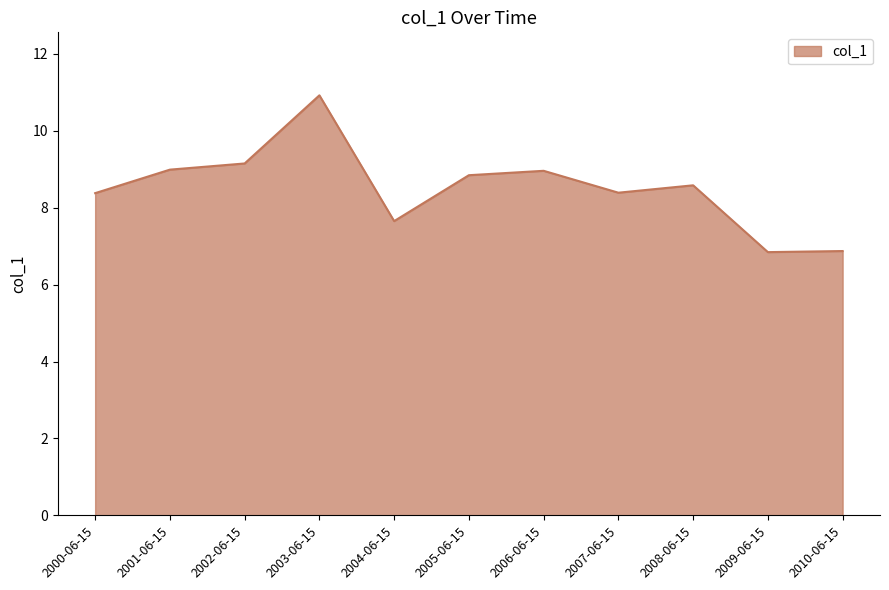

What position from the left is 2010-06-15?

11